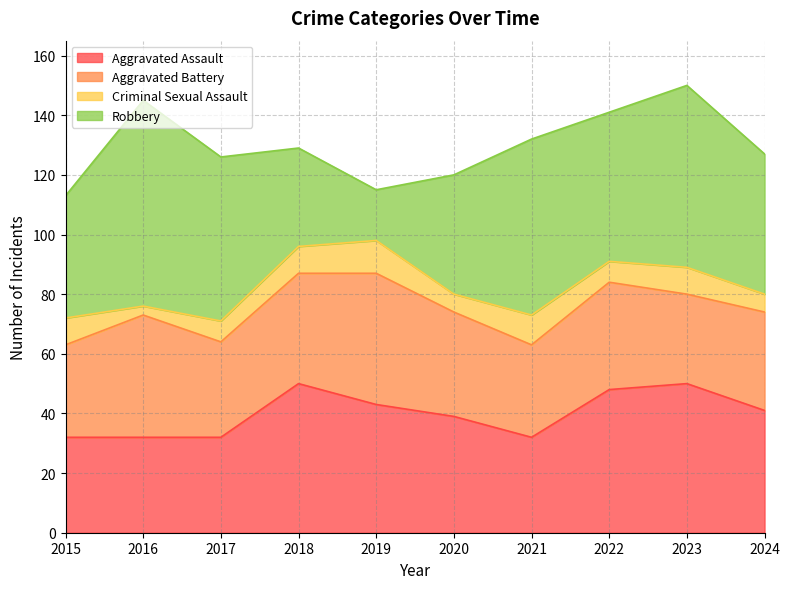

The Criminal Sexual Assault series shows 1 at 2024. True or false?

False